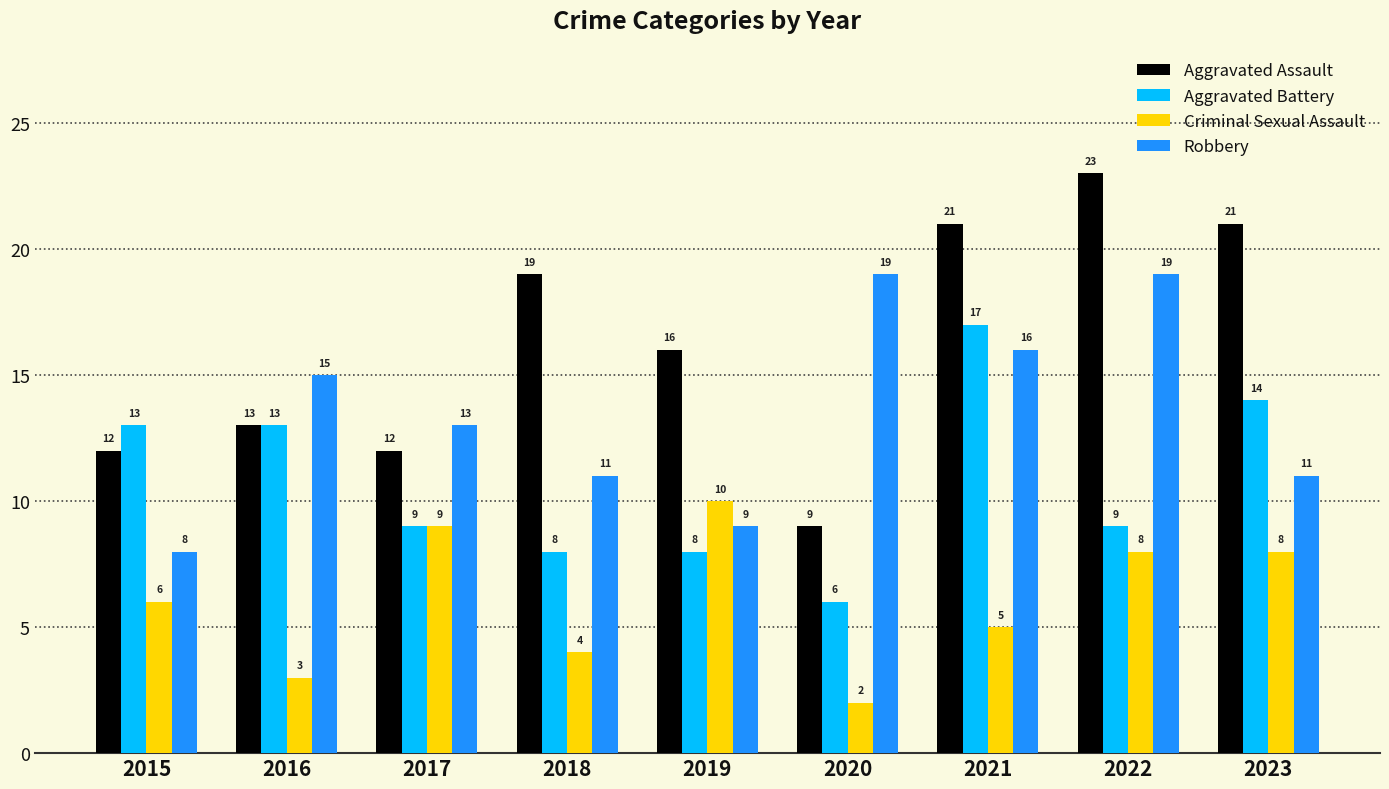

At 2020, list the series in order from largest to smallest.

Robbery, Aggravated Assault, Aggravated Battery, Criminal Sexual Assault